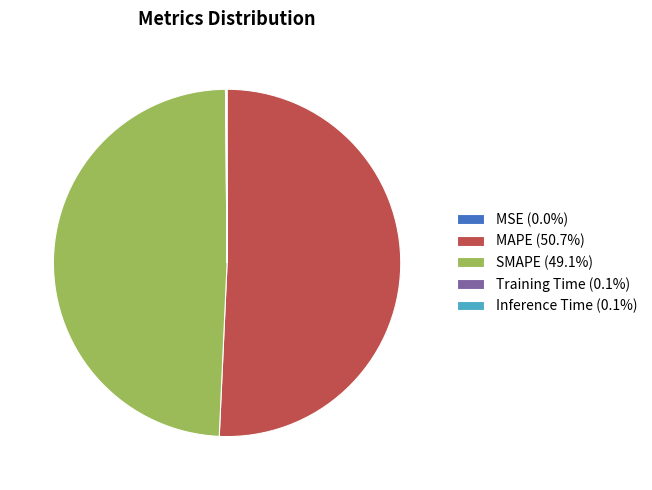

Does MAPE (50.7%) represent more than half of the total?

Yes